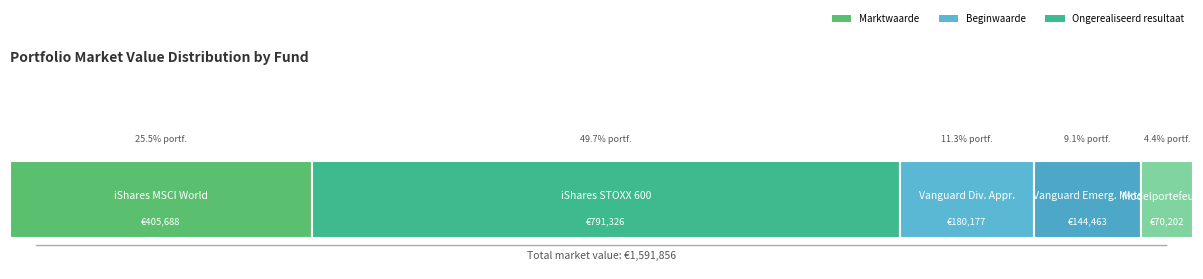

The Ongerealiseerd resultaat series shows 18900 at Vanguard FTSE Emerg. Markets ETF. True or false?

True